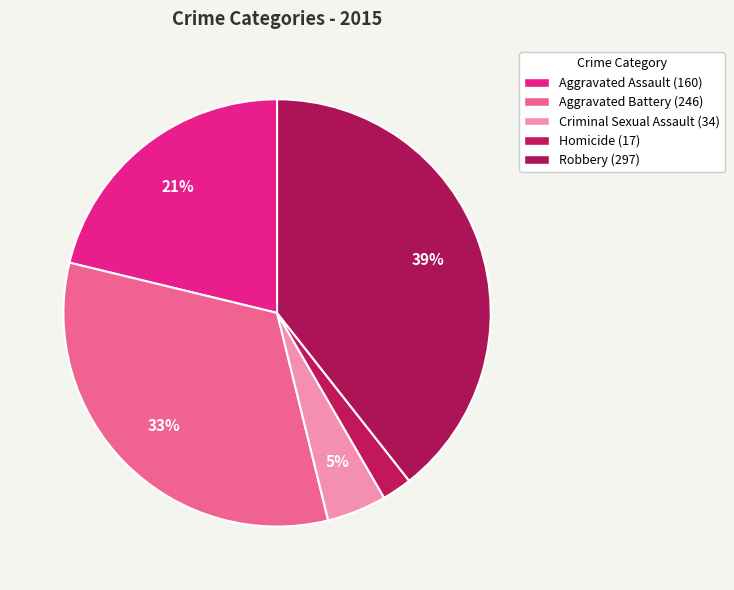

Is it true that Criminal Sexual Assault is 5% of the pie?

True